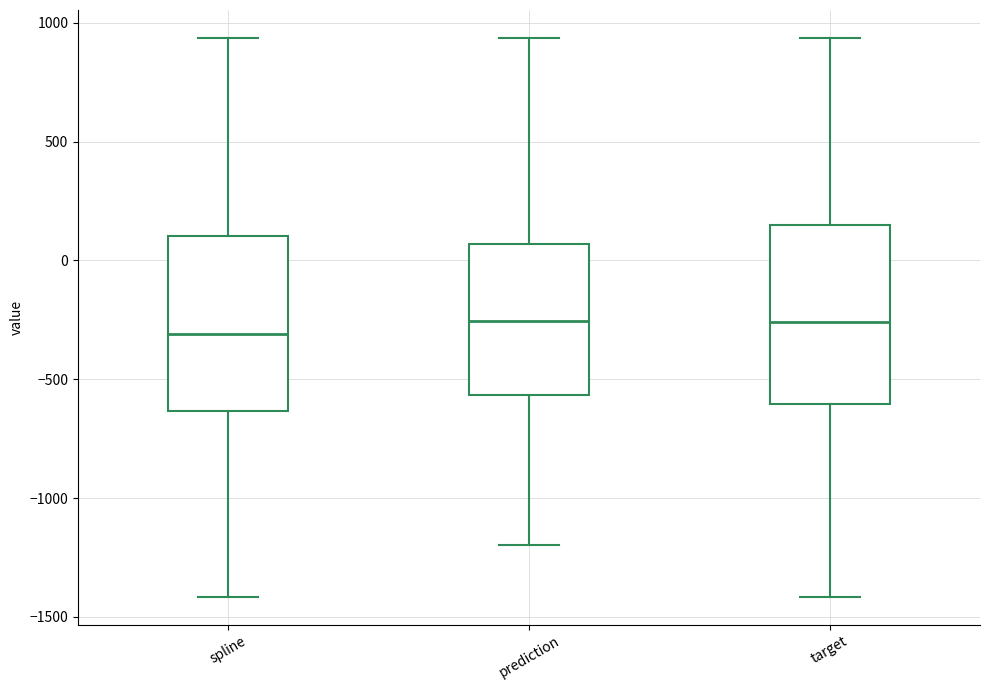

Reading left to right, read every box against the y-axis: the position of its median line, the range the box covers, and the ends of its whiskers. The values are not printed on the chart, so give them approximately, as read against the axis.

spline: median -300, box -650 to 100, whiskers -1400 to 950
prediction: median -250, box -550 to 50, whiskers -1200 to 950
target: median -250, box -600 to 150, whiskers -1400 to 950